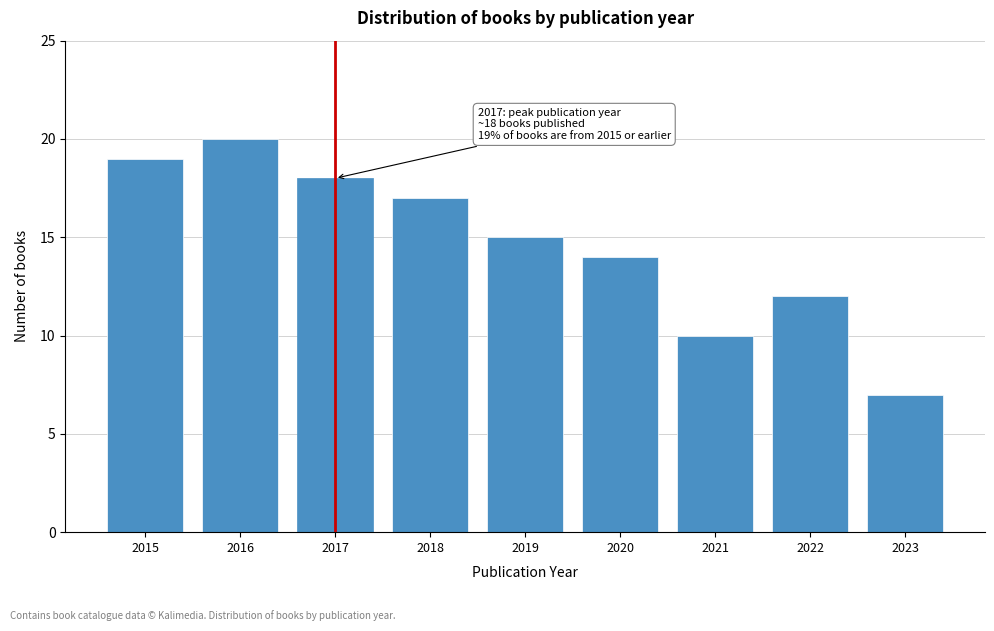

Reading left to right, transcribe all the data shown in this chart.

2015=19	2016=20	2017=18	2018=17	2019=15	2020=14	2021=10	2022=12	2023=7